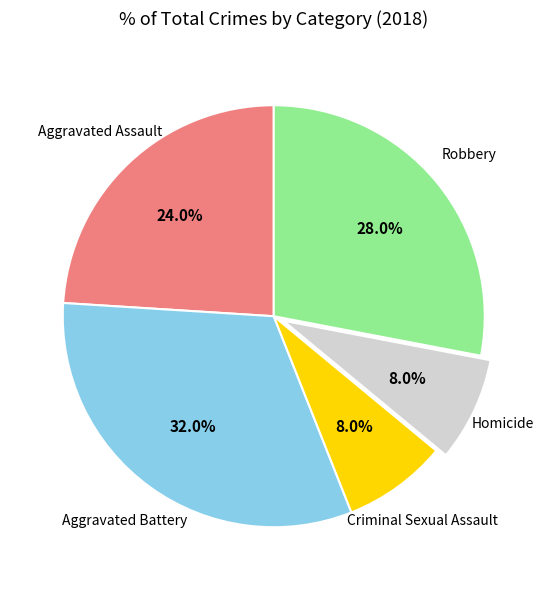

Does any single category account for the majority?

No